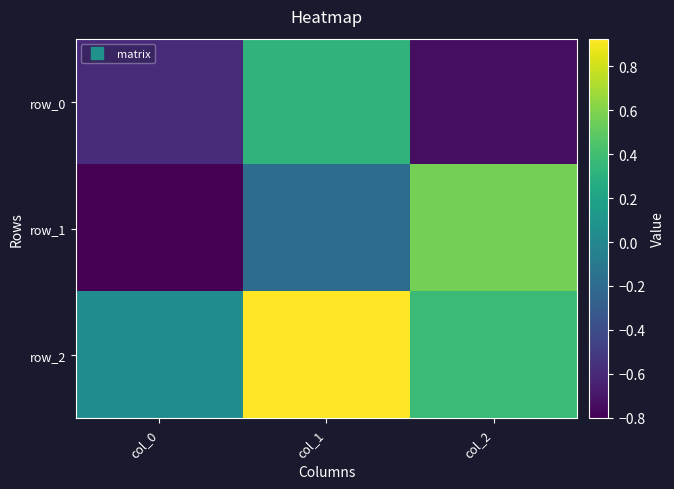

Reading left to right, list all the values displayed in this chart.

row_0: -0.6	0.3	-0.7
row_1: -0.8	-0.2	0.6
row_2: 0.0	0.9	0.4